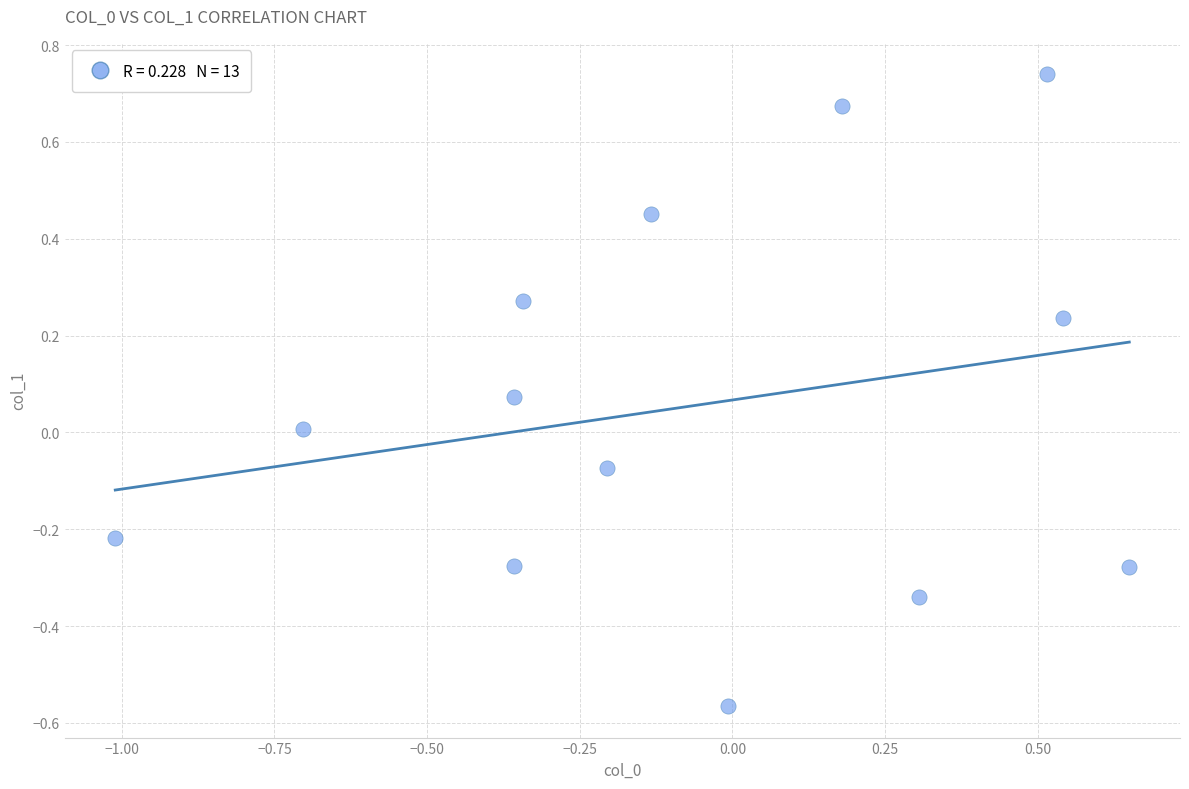

What is the range of Y values (max minus min)?

1.3